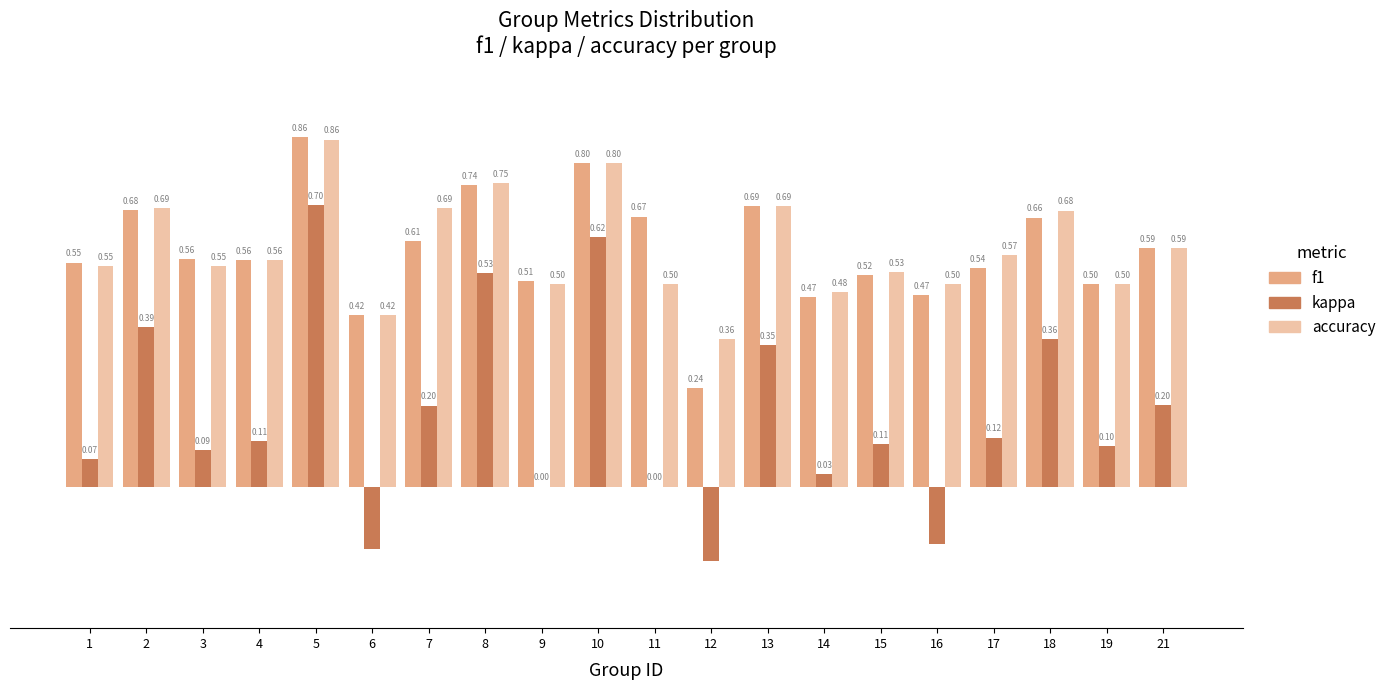

Is the value of accuracy at 9 greater than the value of f1 at 6?

Yes